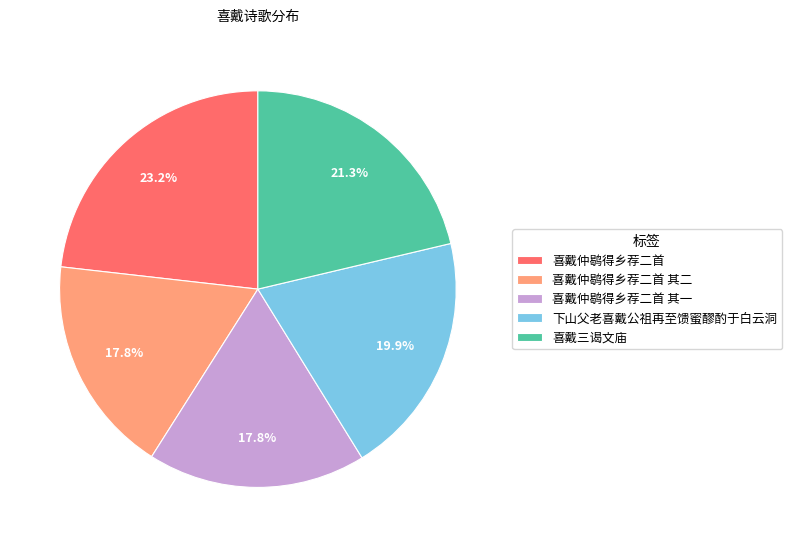

What percentage do 下山父老喜戴公祖再至馈蜜醪酌于白云洞 and 喜戴仲鹖得乡荐二首 其一 together represent?

37.7%